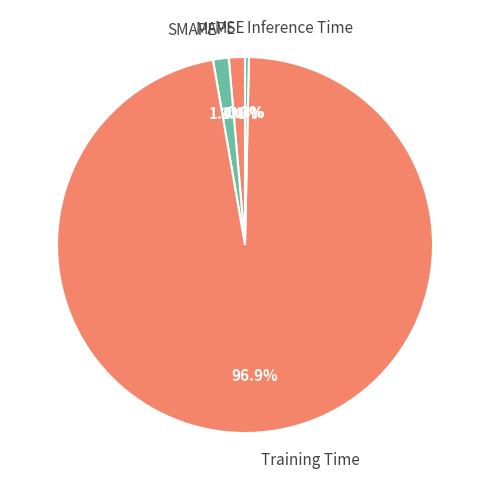

Is there any slice that represents more than half of the pie?

Yes